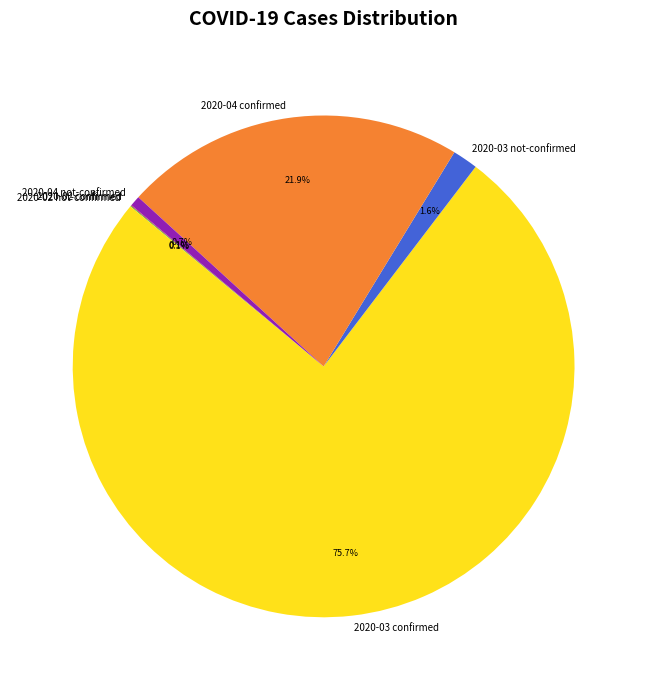

Is there any slice that represents more than half of the pie?

Yes